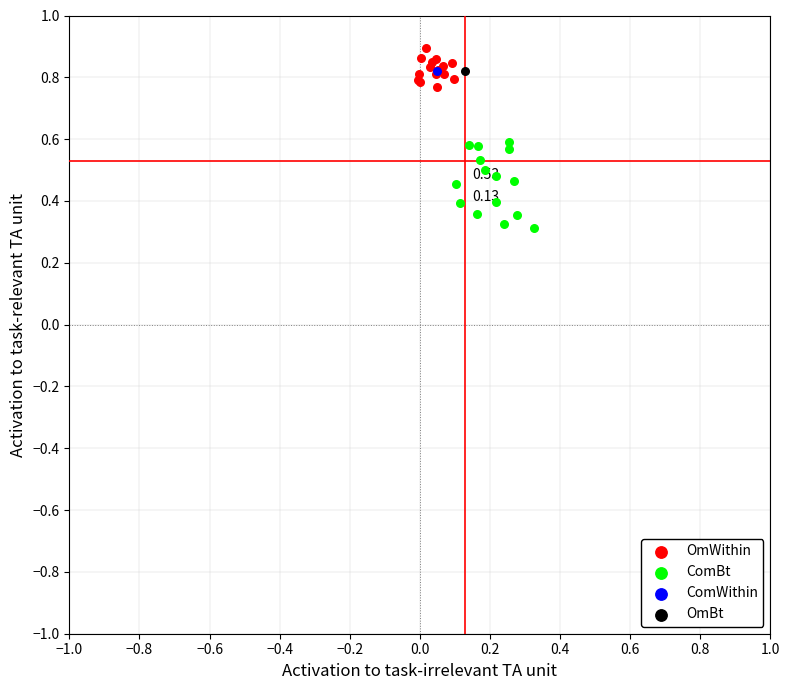

What are all the series names shown in the legend?

OmWithin, ComBt, ComWithin, OmBt